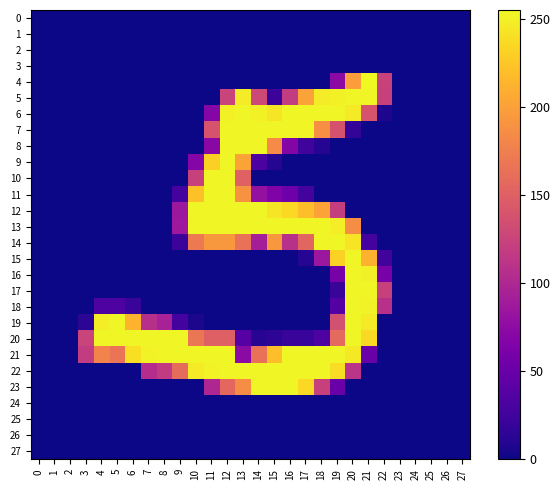

At how many categories does at least one series exceed 68?

20